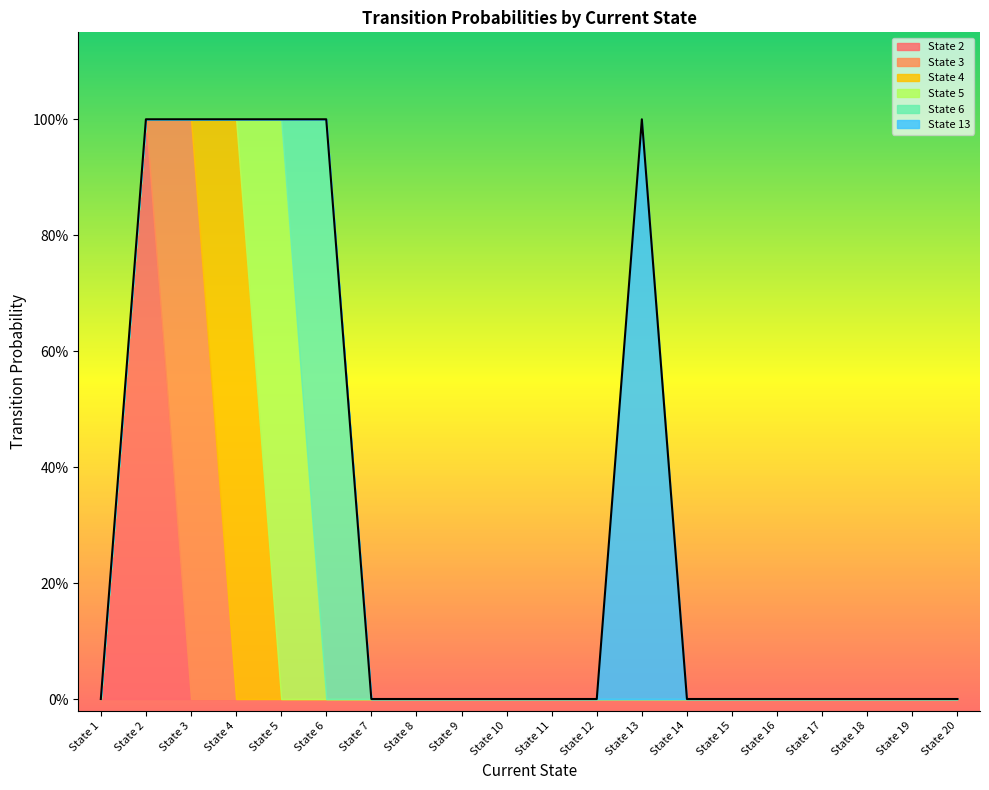

List the labels in order of State 3 value, smallest first.

State 1, State 2, State 4, State 5, State 6, State 7, State 8, State 9, State 10, State 11, State 12, State 13, State 14, State 15, State 16, State 17, State 18, State 19, State 20, State 3